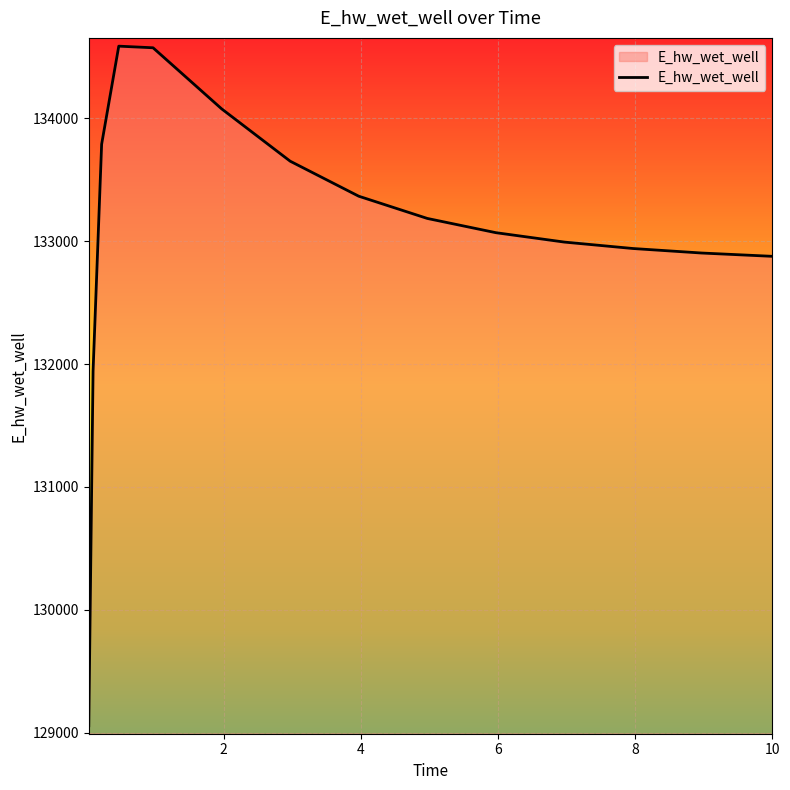

What is the maximum value shown in the chart?

134587.4